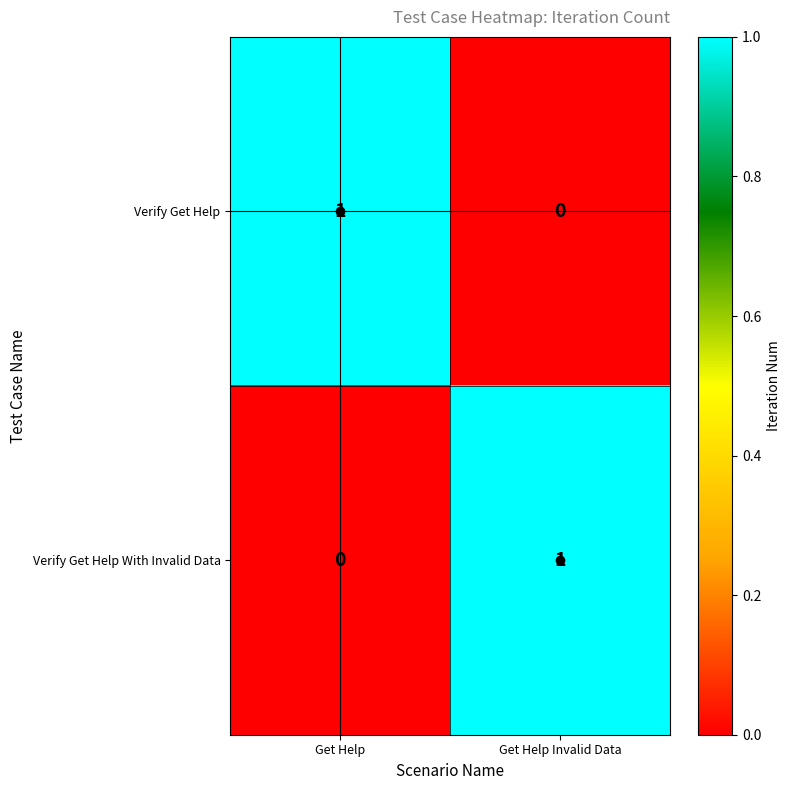

Rank the categories by Verify Get Help value from lowest to highest.

Get Help Invalid Data, Get Help